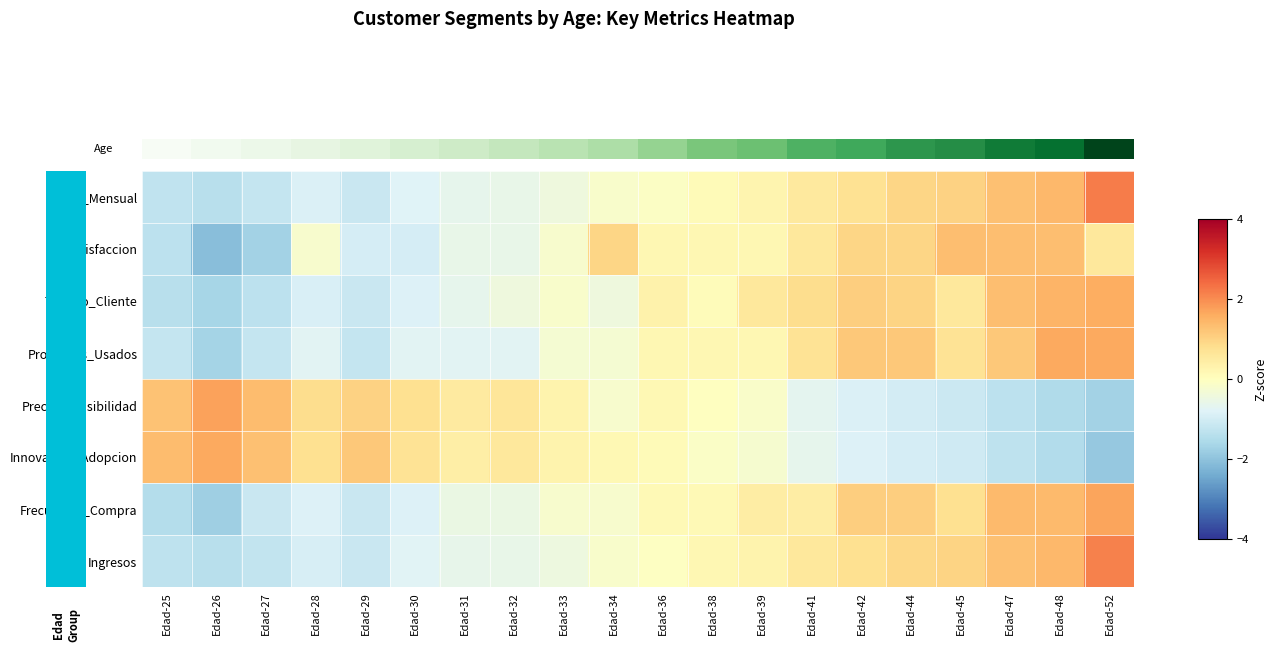

At which category is the sum across all series the highest?

Edad-52